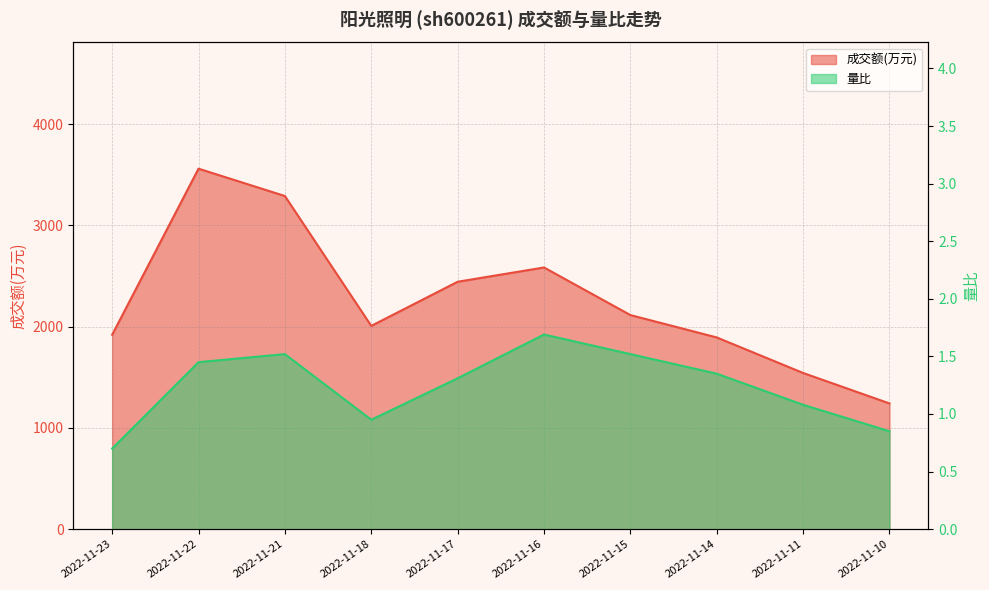

Where is the first local maximum for 成交额(万元)?

2022-11-22